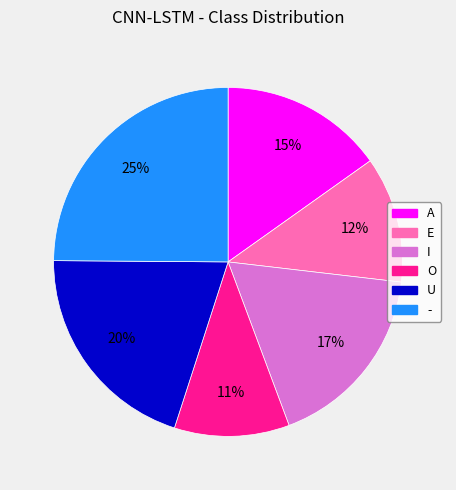

What percentage is the A slice, to the nearest percent?

15%